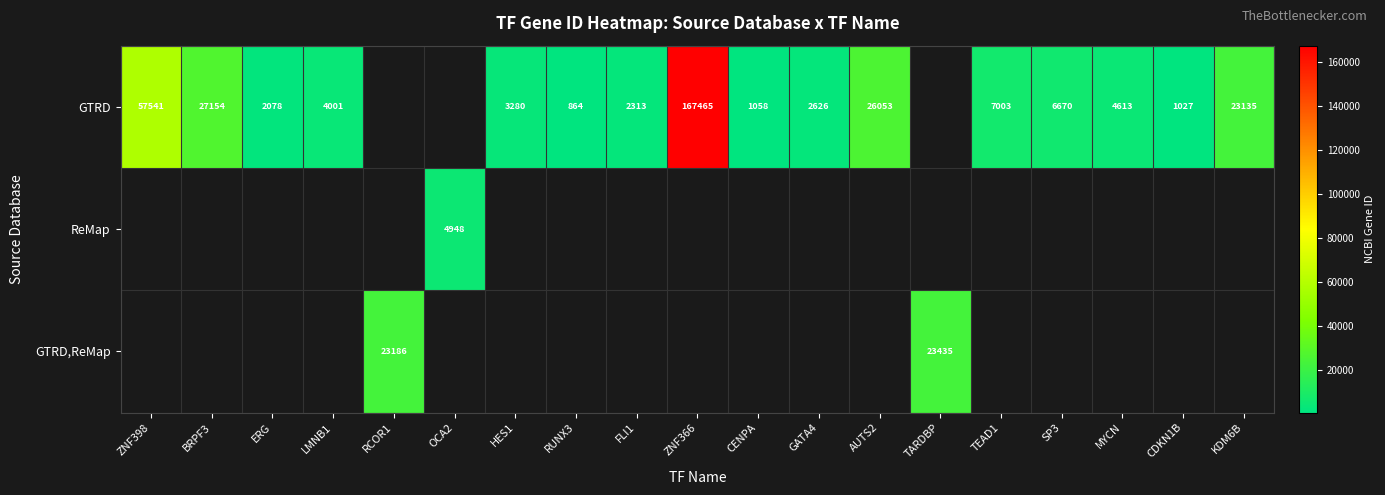

True or false: GTRD has a value of 3424 at SP3.

False